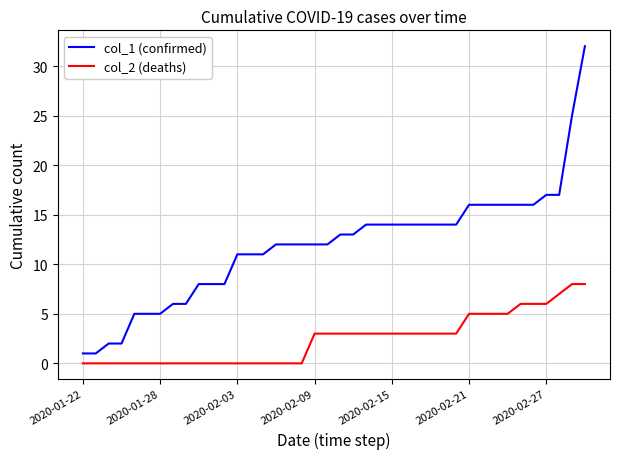

Reading left to right, extract all data points from this chart.

col_1 (confirmed): 1	1	2	2	5	5	5	6	6	8	8	8	11	11	11	12	12	12	12	12	13	13	14	14	14	14	14	14	14	14	16	16	16	16	16	16	17	17	25	32
col_2 (deaths): 0	0	0	0	0	0	0	0	0	0	0	0	0	0	0	0	0	0	3	3	3	3	3	3	3	3	3	3	3	3	5	5	5	5	6	6	6	7	8	8